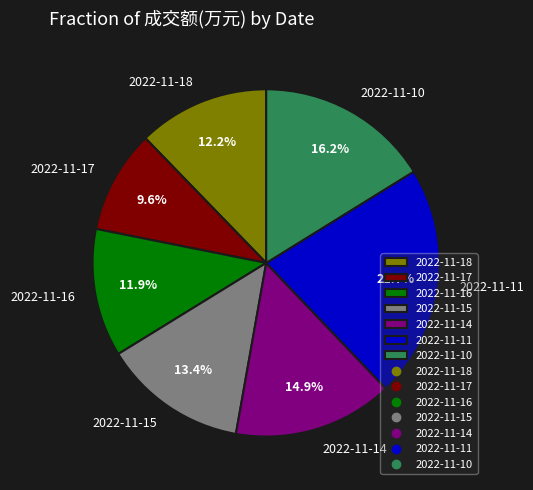

How many slices are in this pie chart?

7